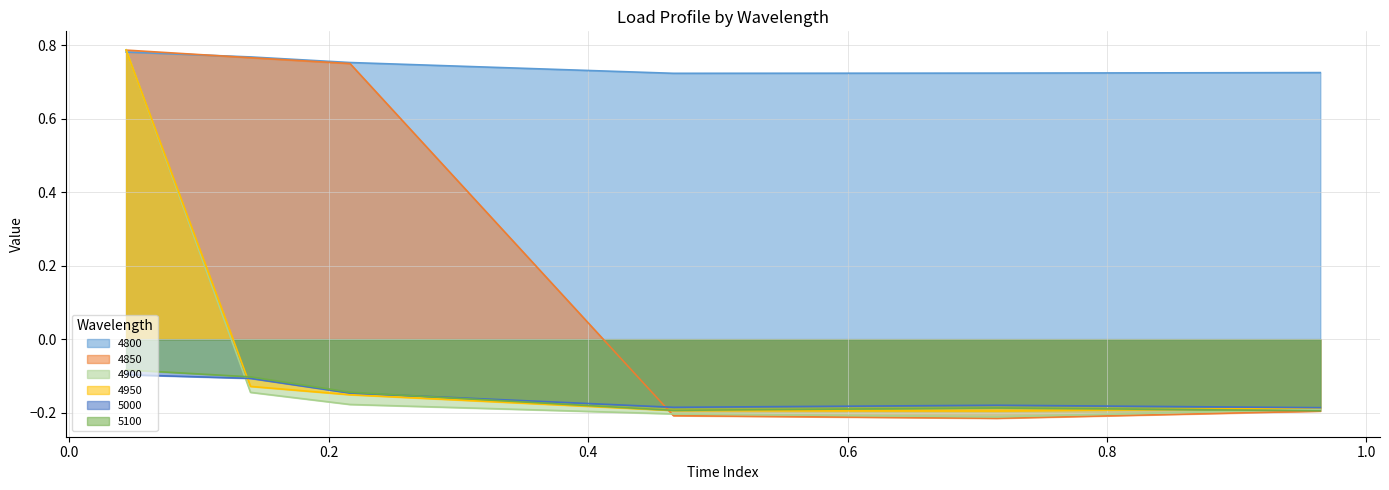

True or false: 4800 and 5100 intersect in this chart.

False